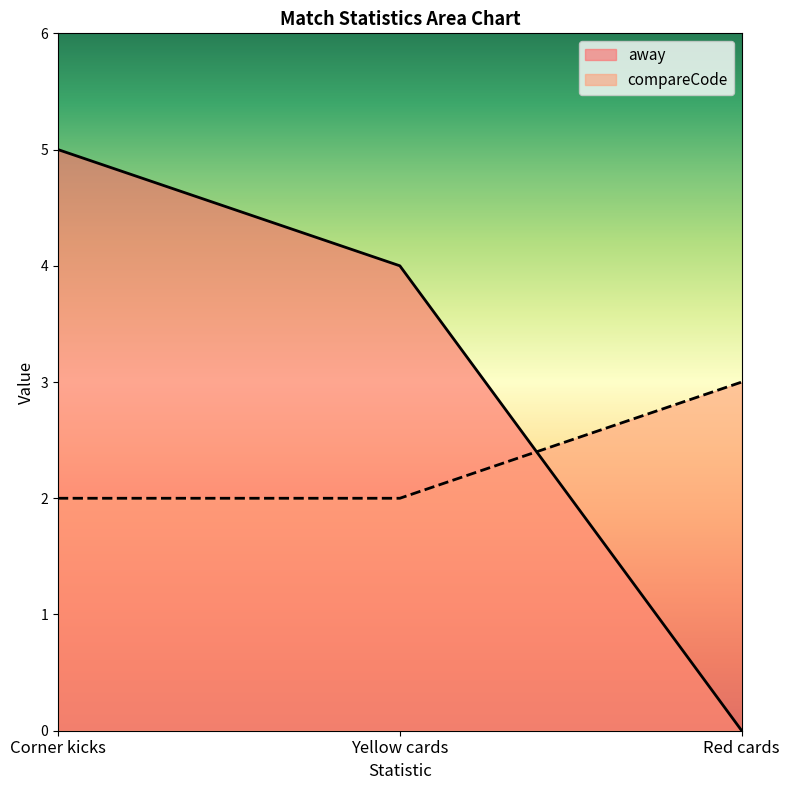

Which category has the highest value in the away series?

Corner kicks